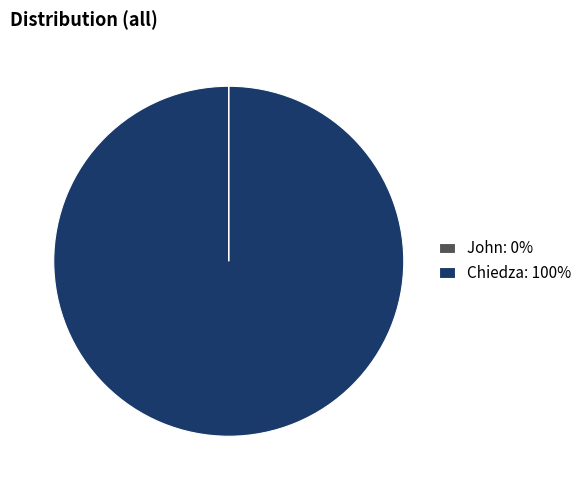

True or false: Chiedza: 100% accounts for 100% of the total.

True